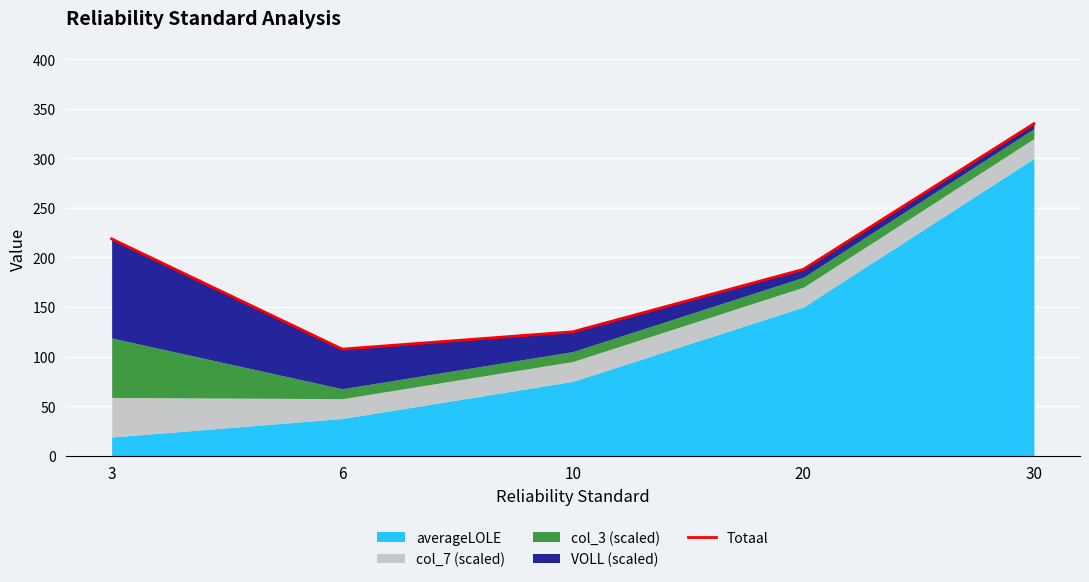

At which label does the data first exceed 188?

3